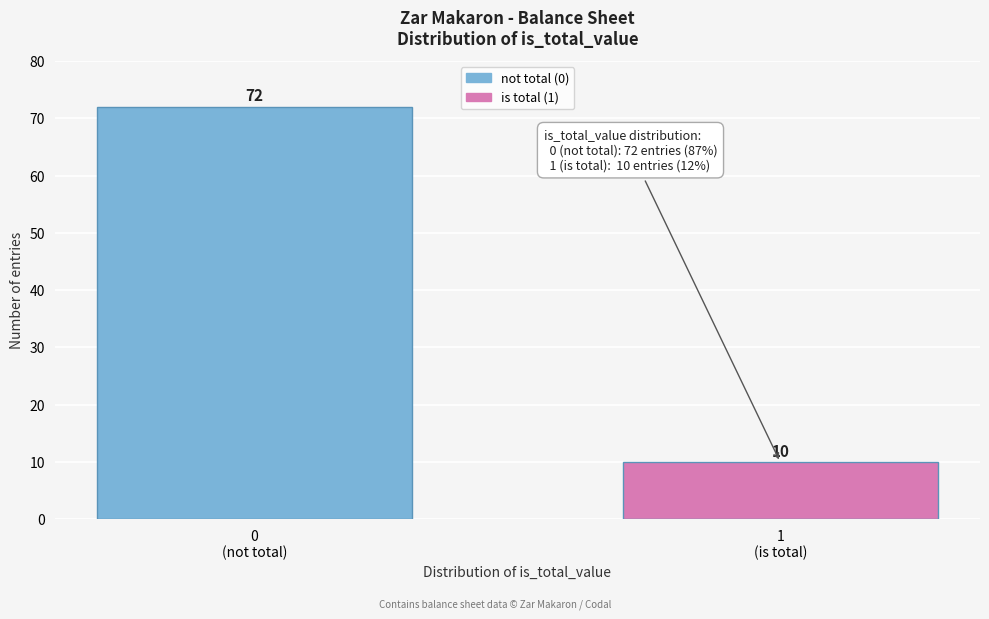

Reading right to left, extract all data points from this chart.

10	72